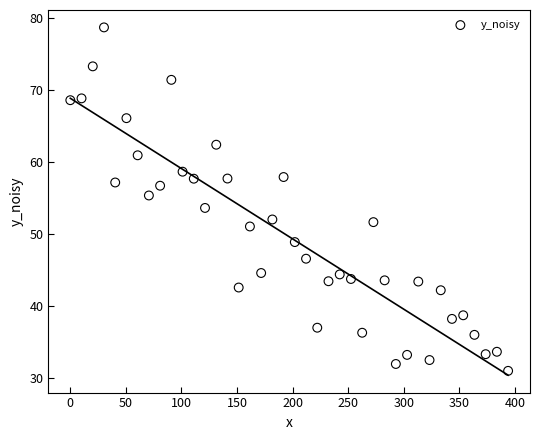

What is the range of Y values (max minus min)?

47.7